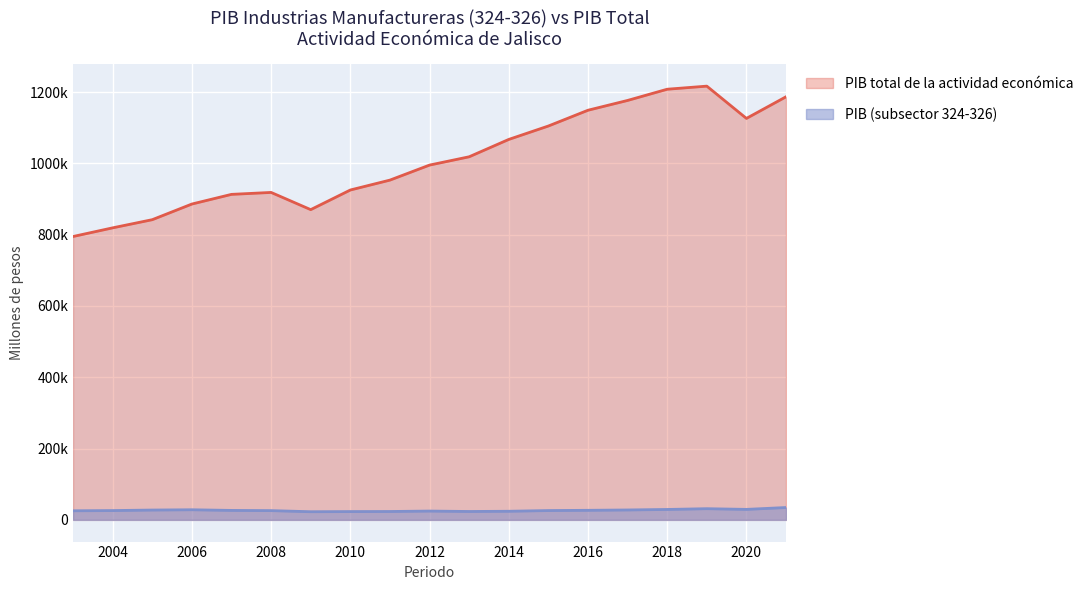

Where is the first local maximum for PIB total de la actividad económica?

2008